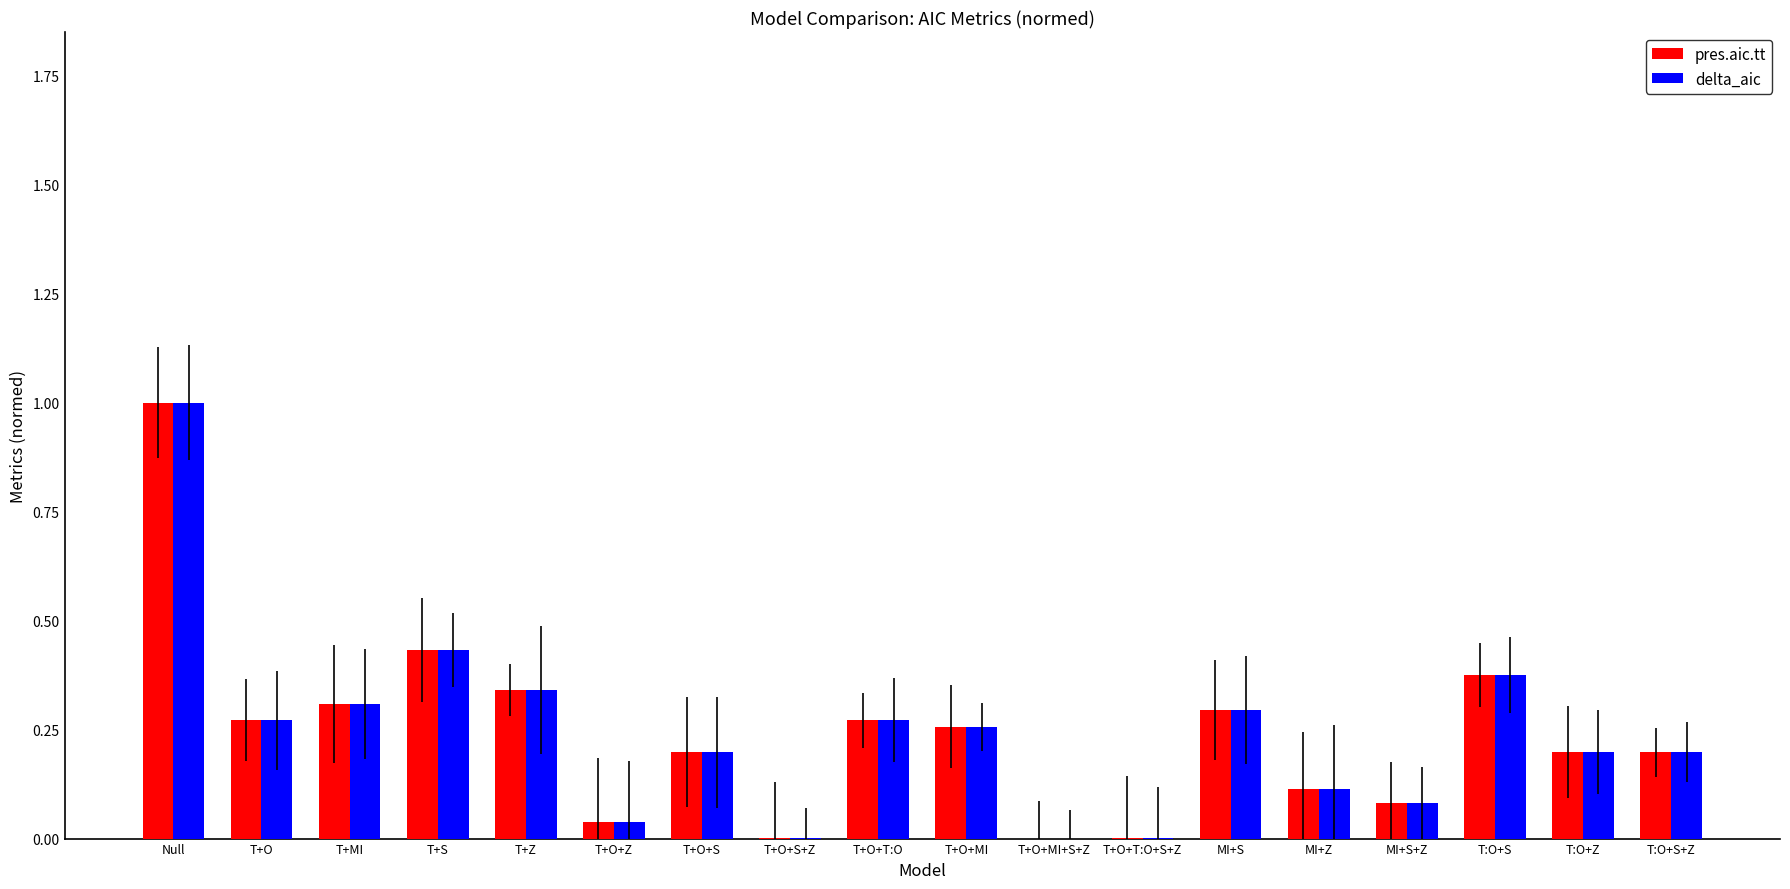

What are all the series names shown in the legend?

pres.aic.tt, delta_aic